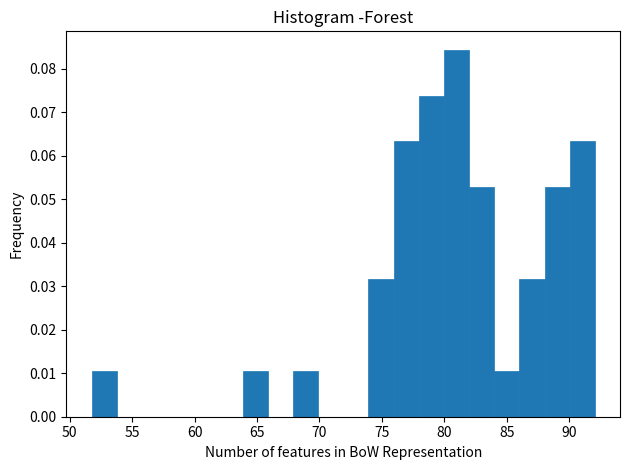

Reading left to right, list every bar in this chart as the range it spans on the x-axis followed by its height. Neither the bar edges nor the heights are printed on the chart, so give them approximately, as read against the axes.

51.5 to 54.0: 0.011
54.0 to 56.0: 0
56.0 to 58.0: 0
58.0 to 60.0: 0
60.0 to 62.0: 0
62.0 to 64.0: 0
64.0 to 66.0: 0.011
66.0 to 68.0: 0
68.0 to 70.0: 0.011
70.0 to 72.0: 0
72.0 to 74.0: 0
74.0 to 76.0: 0.032
76.0 to 78.0: 0.063
78.0 to 80.0: 0.074
80.0 to 82.0: 0.084
82.0 to 84.0: 0.053
84.0 to 86.0: 0.011
86.0 to 88.0: 0.032
88.0 to 90.0: 0.053
90.0 to 92.0: 0.063